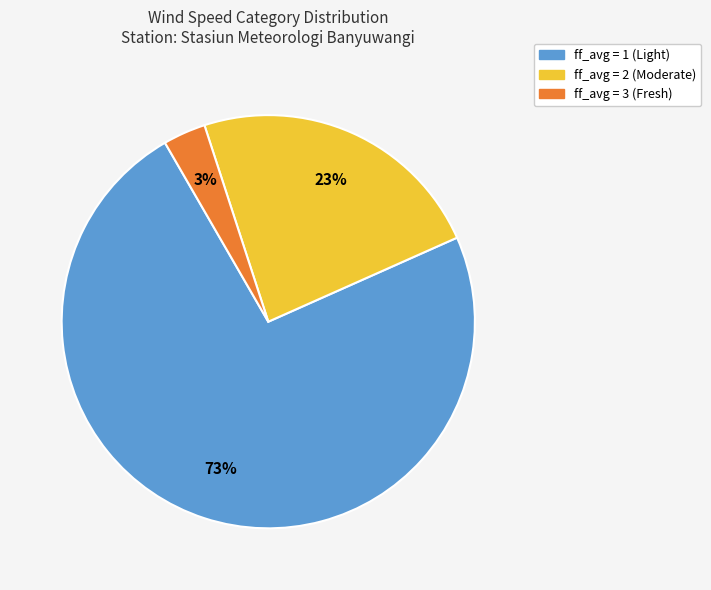

Is there a majority slice in this chart?

Yes